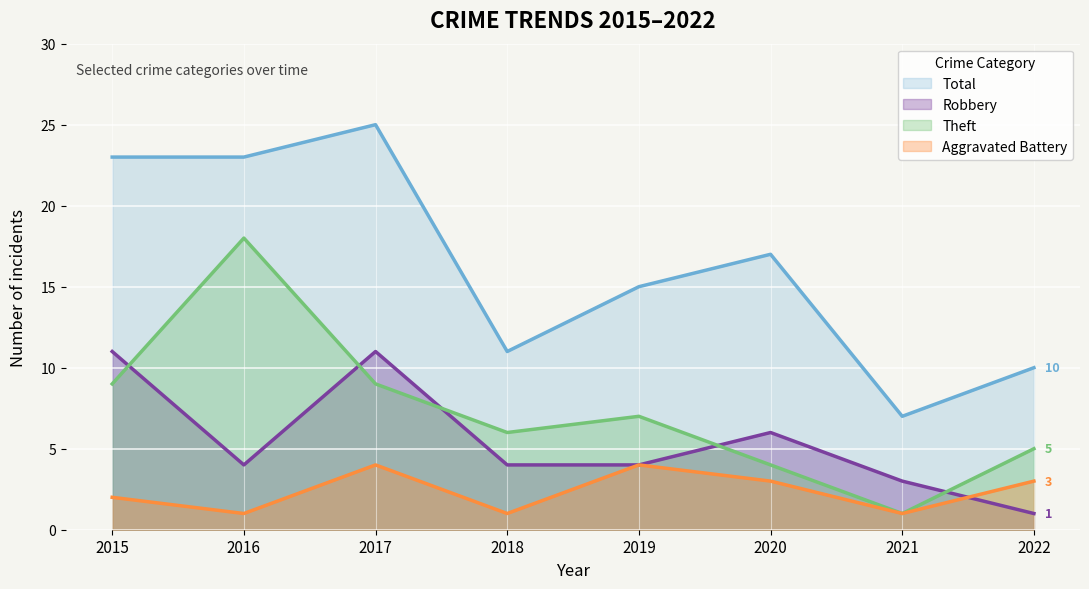

The value of Theft at 2021 is 2. True or false?

False